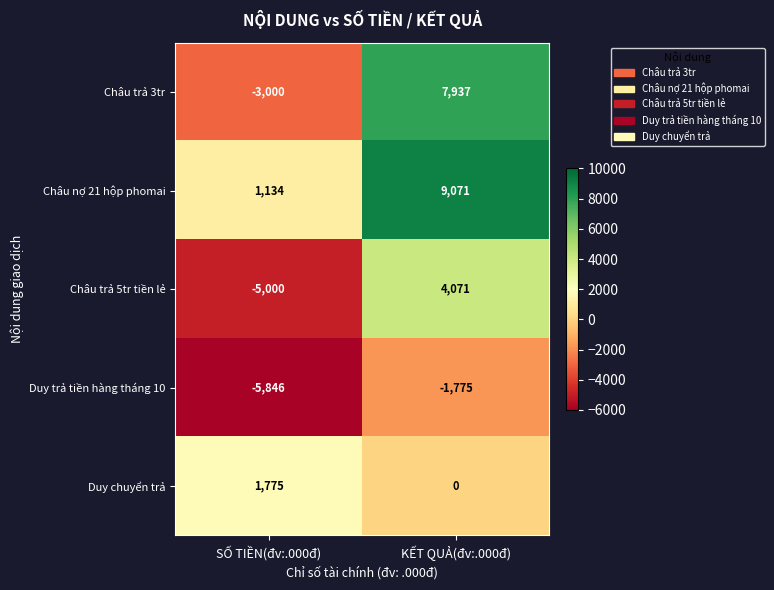

Reading left to right, list all the values displayed in this chart.

Châu trả 3tr: -3000	7937
Châu nợ 21 hộp phomai: 1134	9071
Châu trả 5tr tiền lẻ: -5000	4071
Duy trả tiền hàng tháng 10: -5846	-1775
Duy chuyển trả: 1775	0